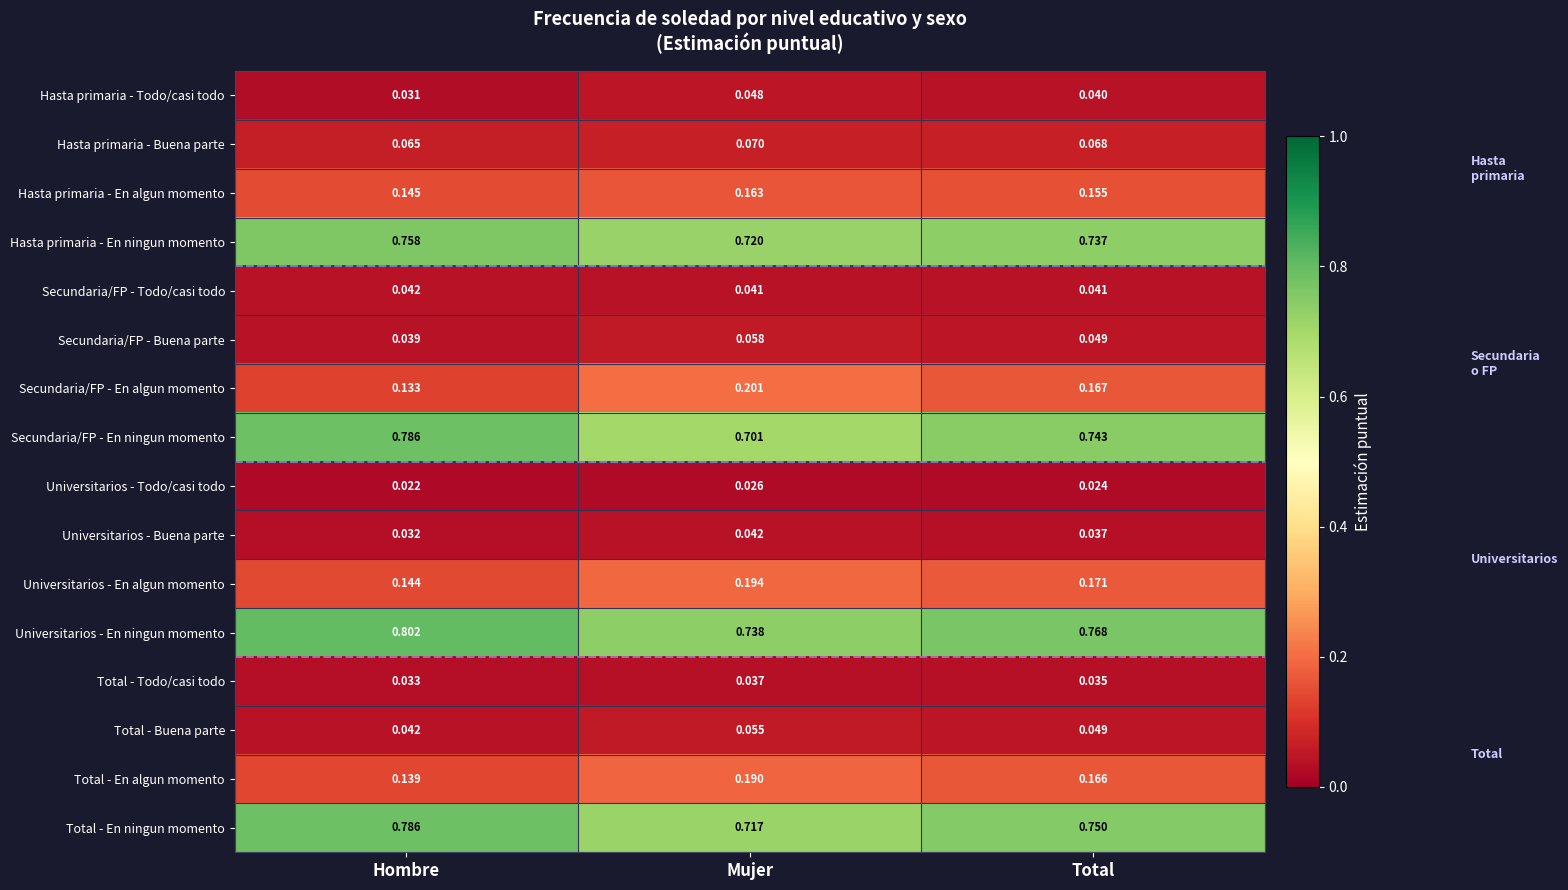

List the labels in order of Total - Buena parte value, largest first.

Mujer, Total, Hombre